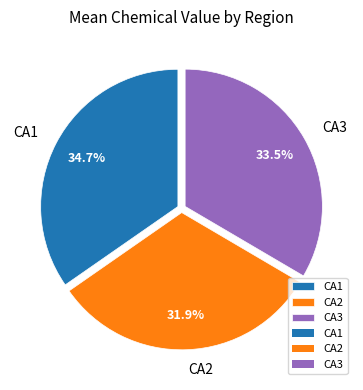

What is the total percentage of CA1 and CA3?

68.1%